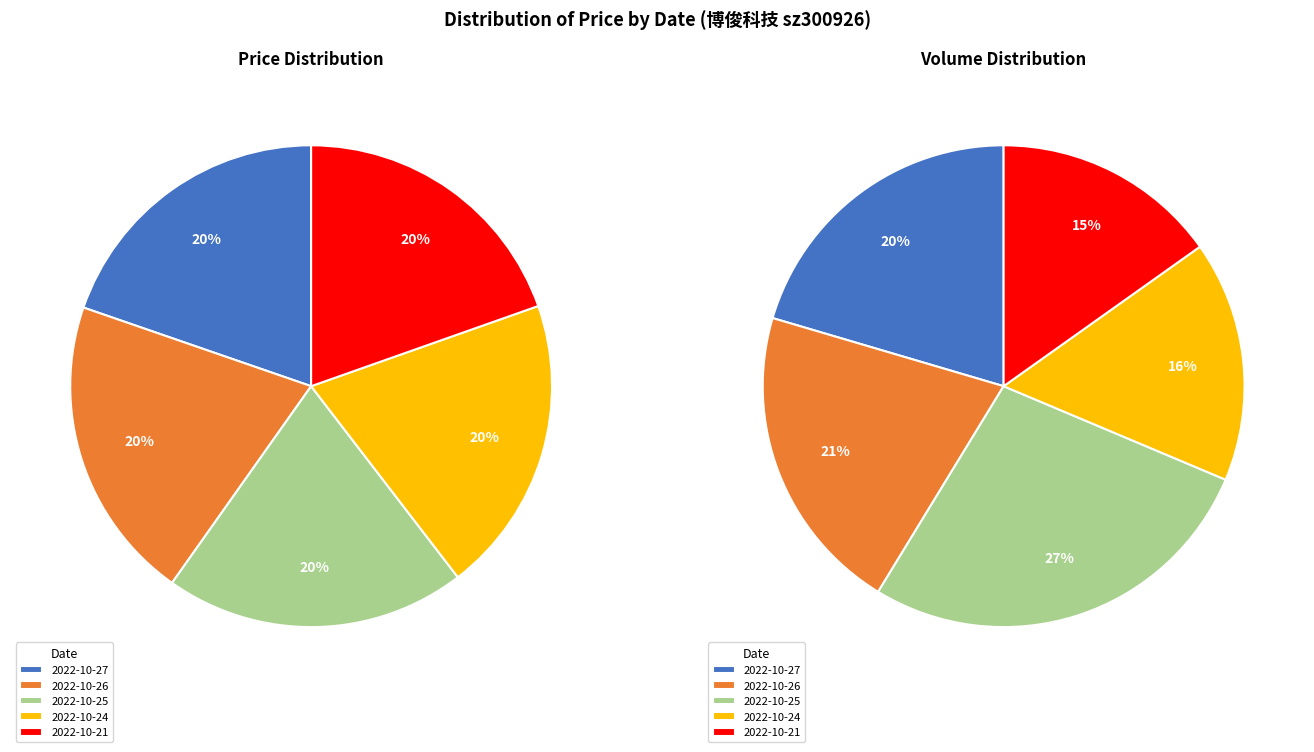

True or false: 2022-10-26 accounts for 20% of the total.

True